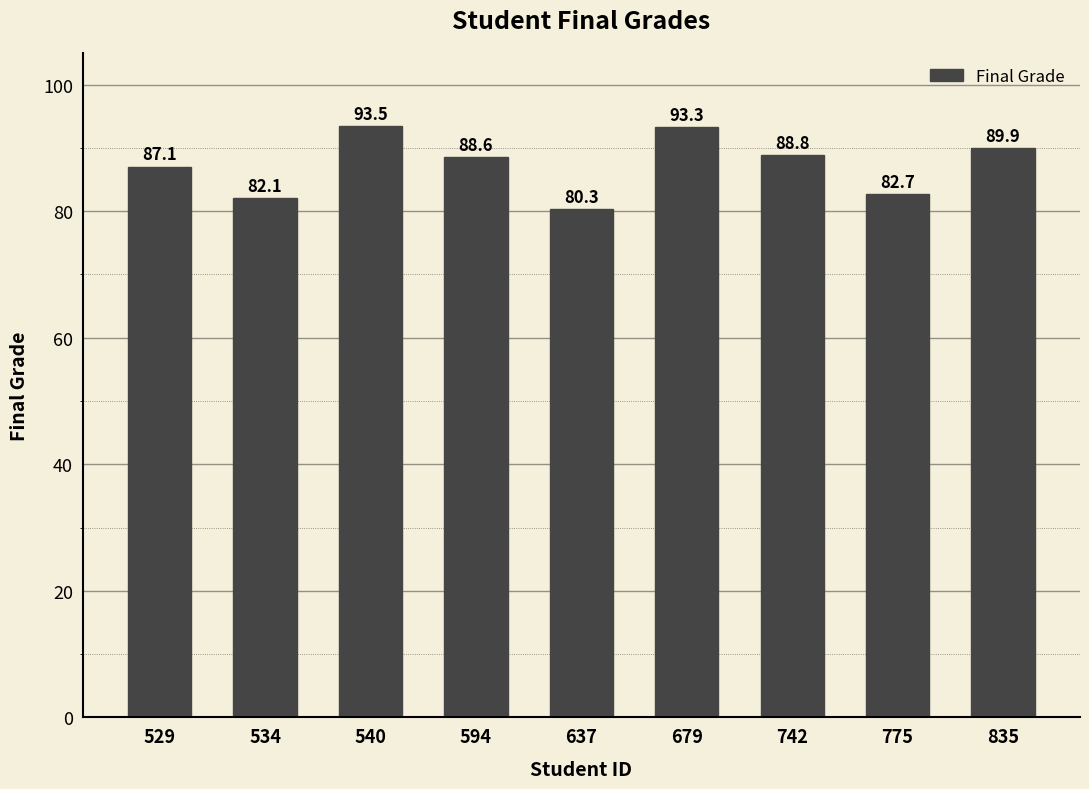

The value at 775 is 128.4. True or false?

False